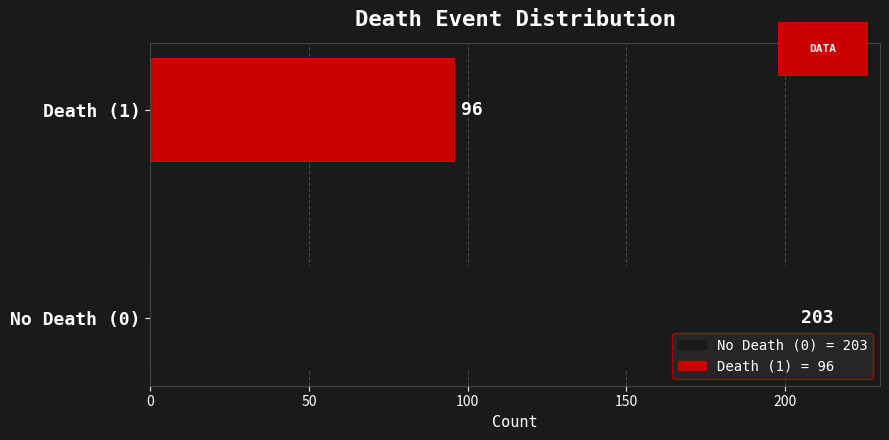

Between Death (1) and No Death (0), which is larger?

No Death (0)